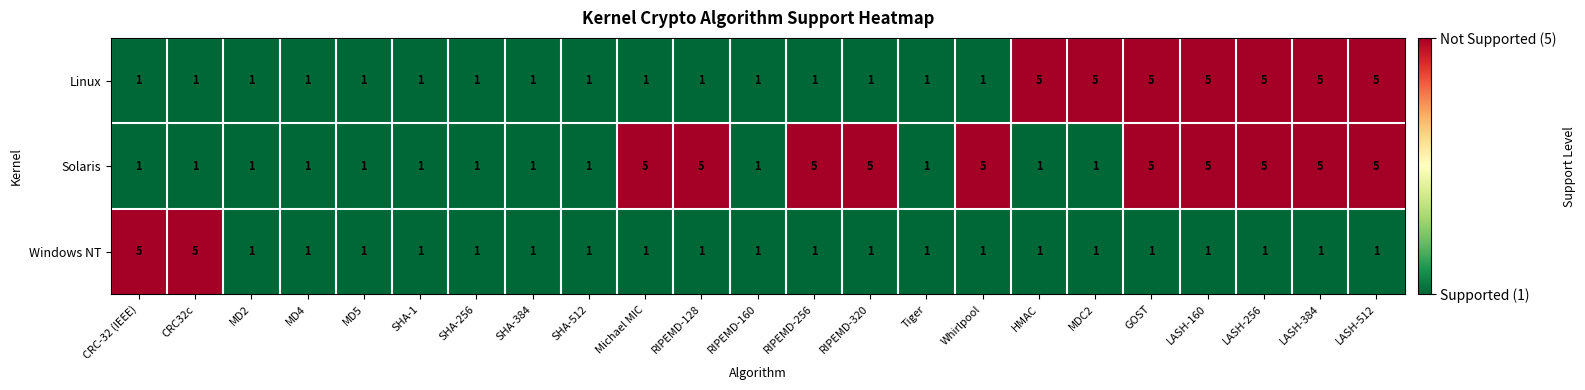

What is the difference between the Solaris values at HMAC and LASH-256?

4